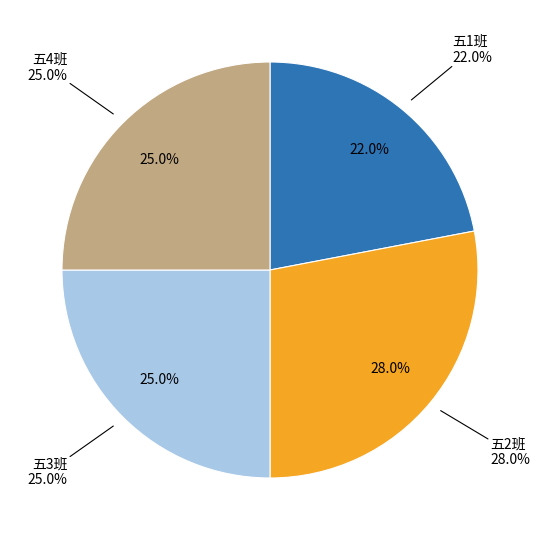

How many slices are in this pie chart?

4